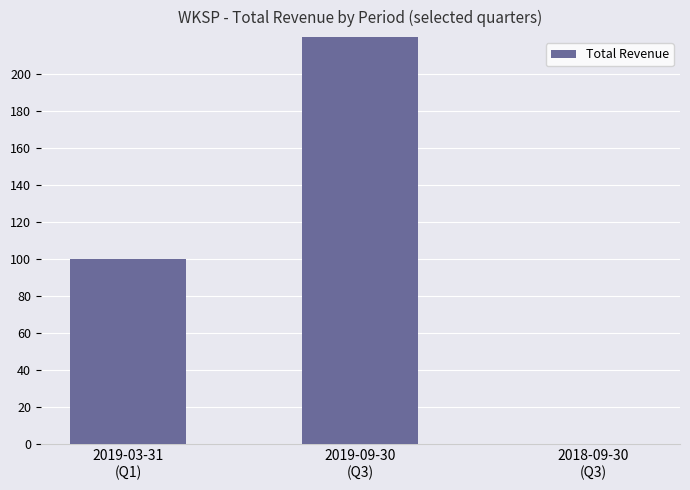

What is the label of the 3rd bar from the left?

2018-09-30
(Q3)